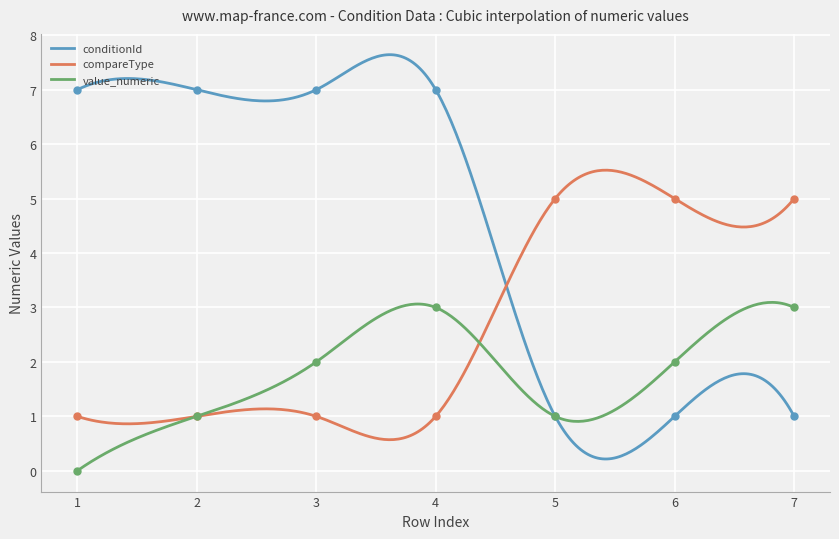

Which series has the largest Y range (max minus min)?

conditionId